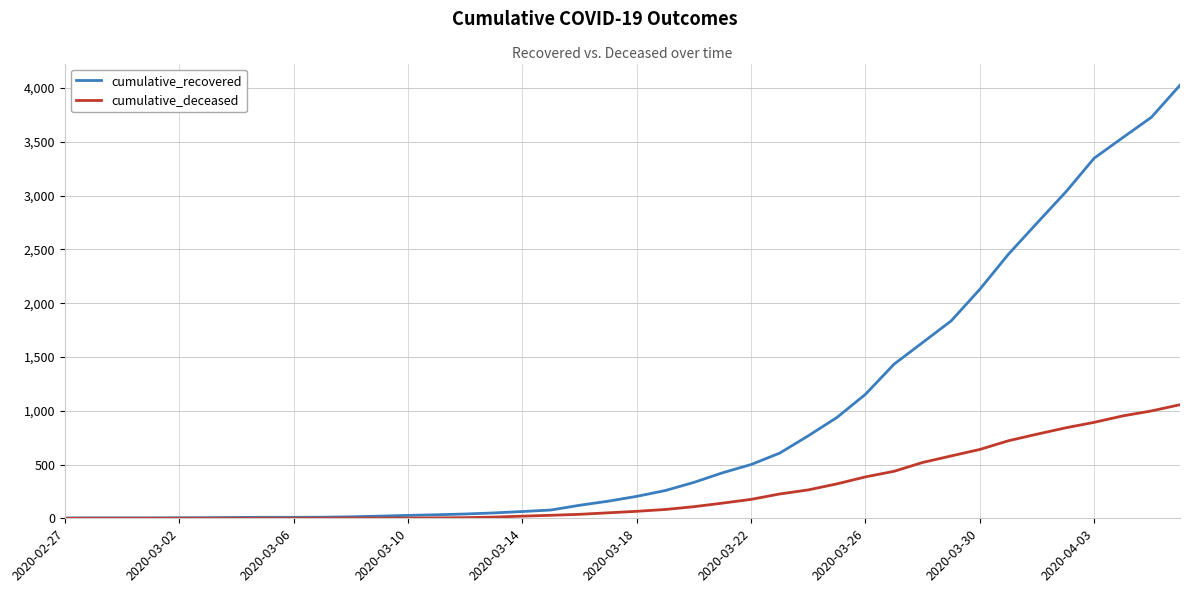

What is the greatest value displayed?

4026